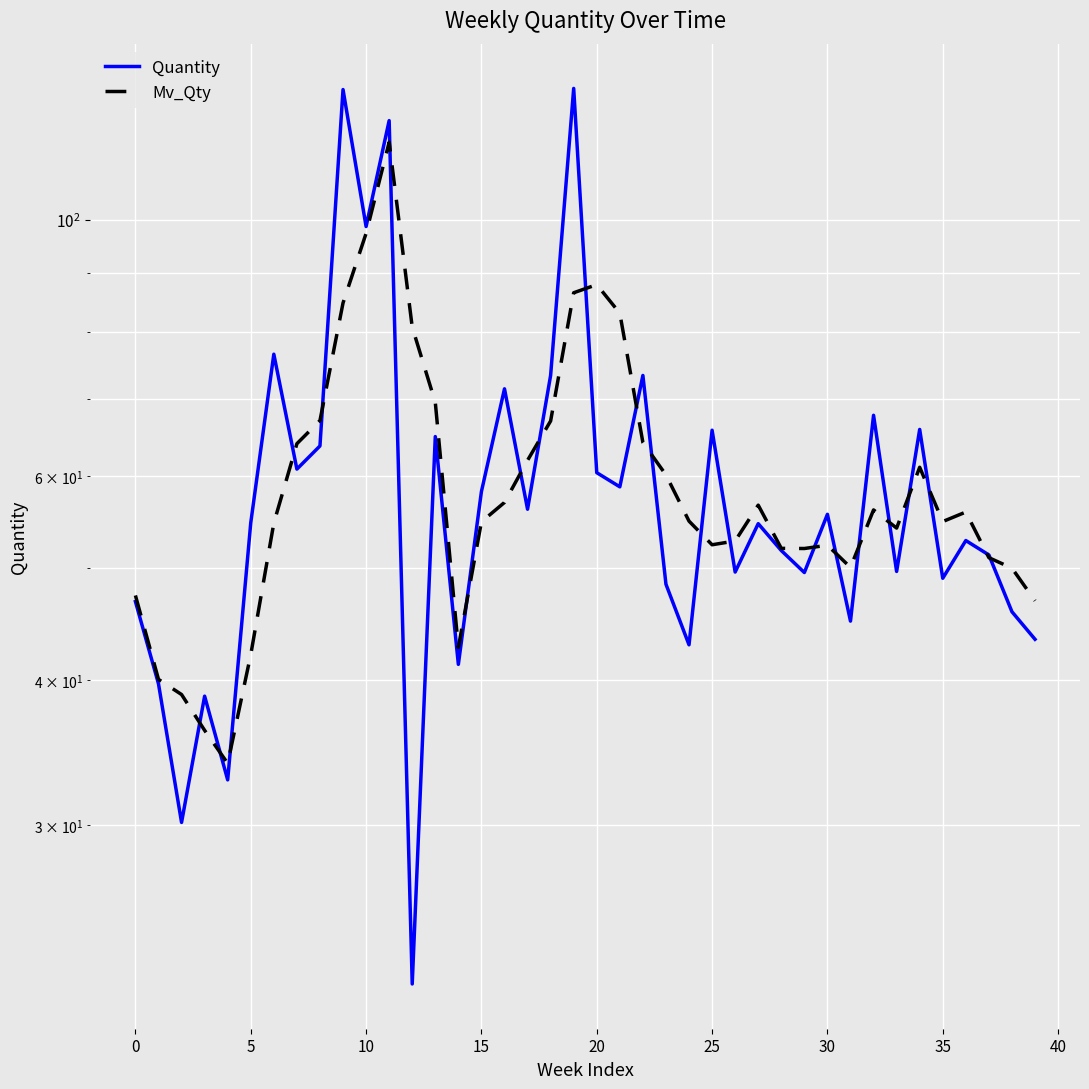

True or false: Quantity and Mv_Qty intersect in this chart.

True